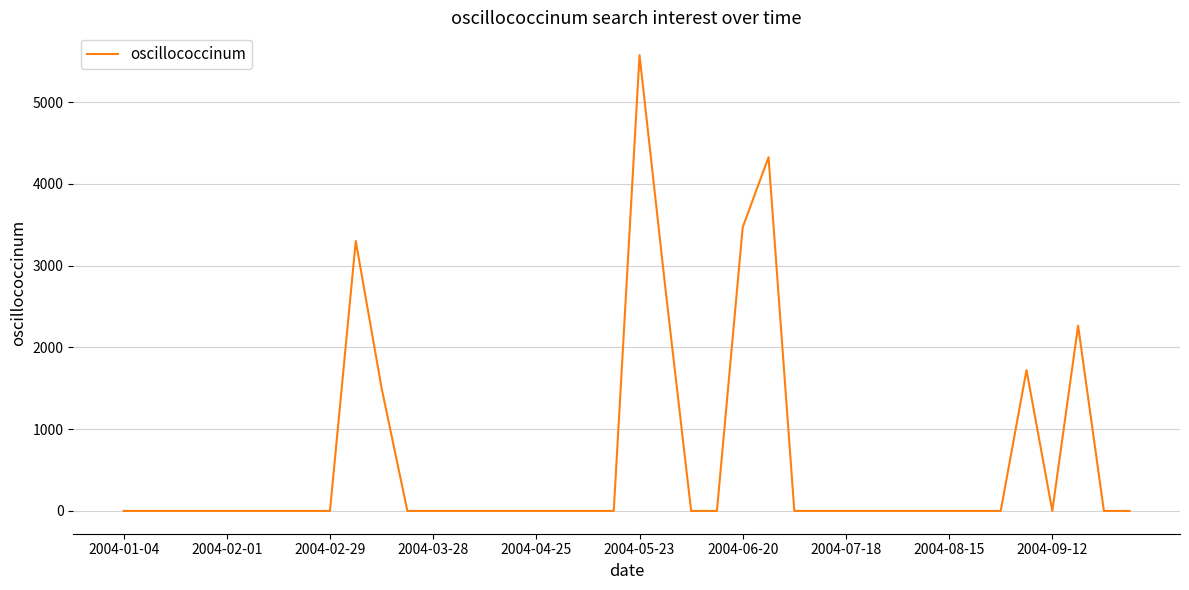

What is the difference between the maximum and minimum values?

5574.7